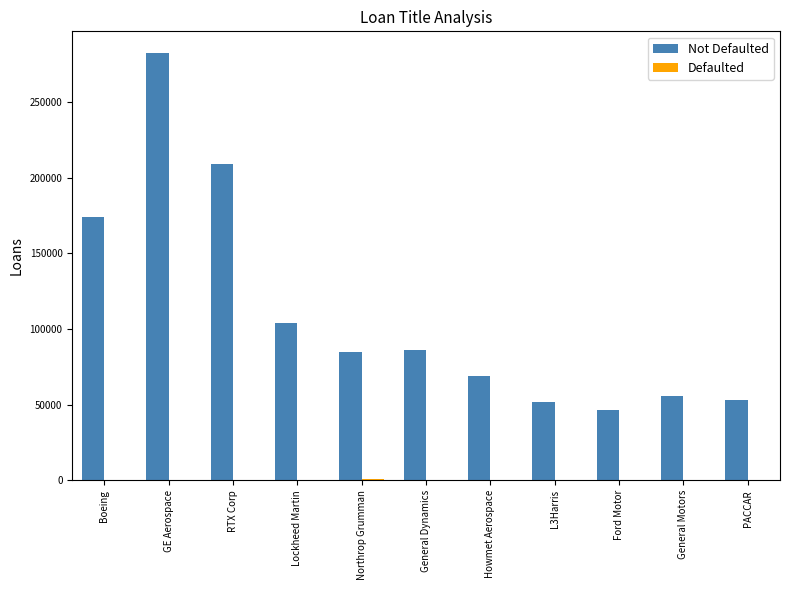

What is the maximum value shown in the chart?

282638.9